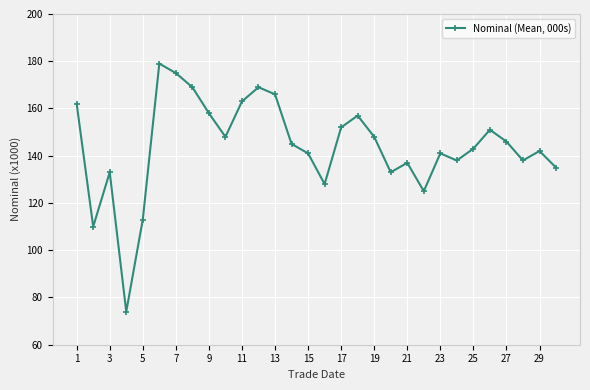

True or false: the data has more than 1 interior local peaks.

True